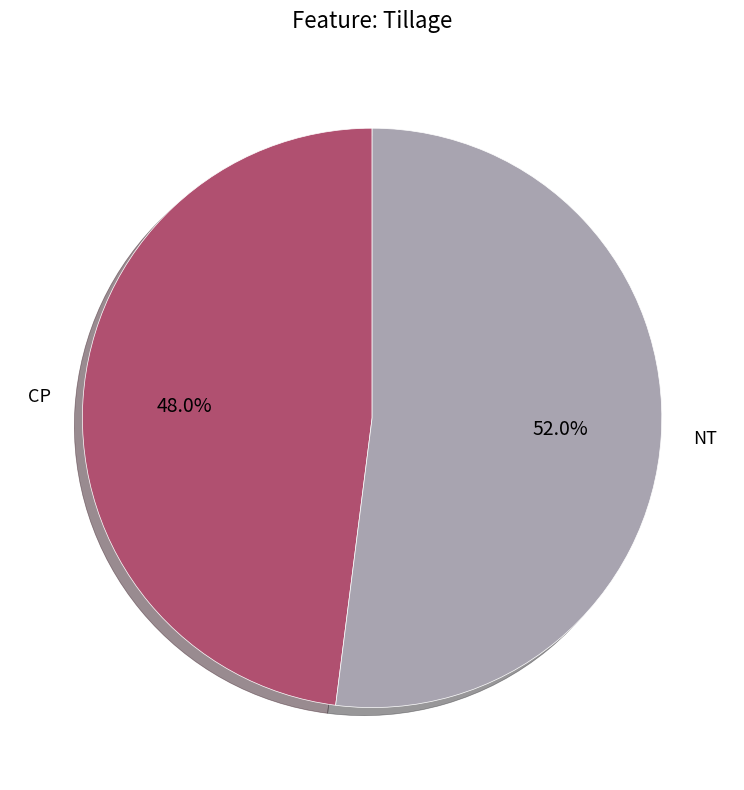

Which has a higher value, NT or CP?

NT